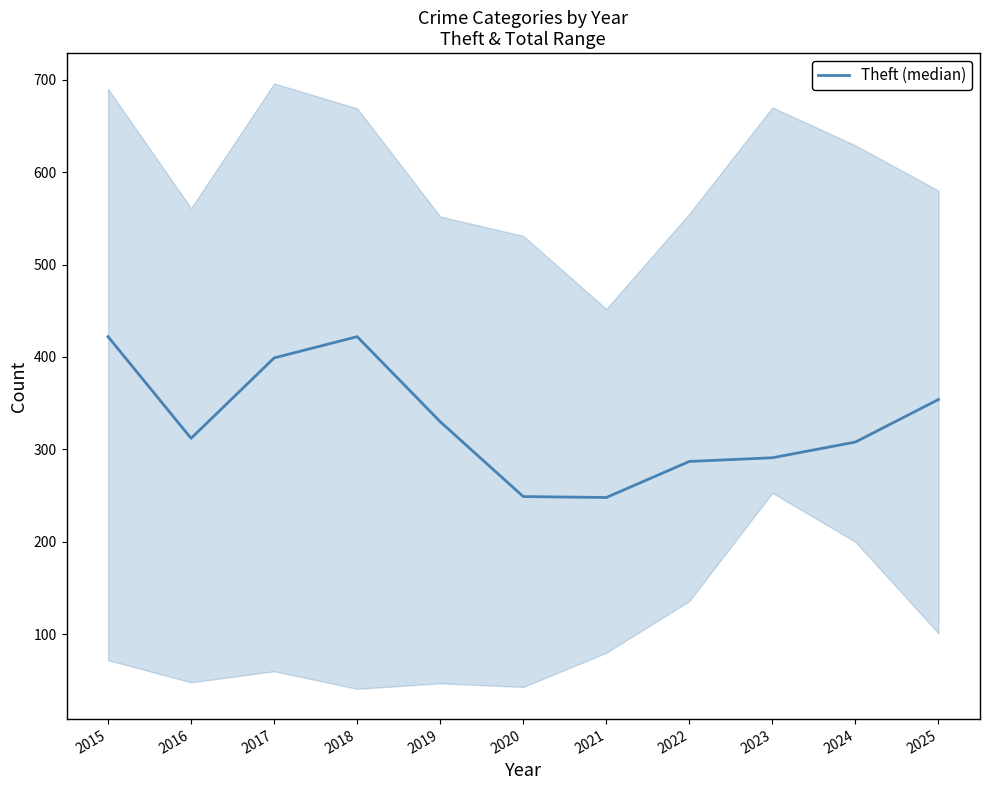

How many lines are shown in the chart?

1